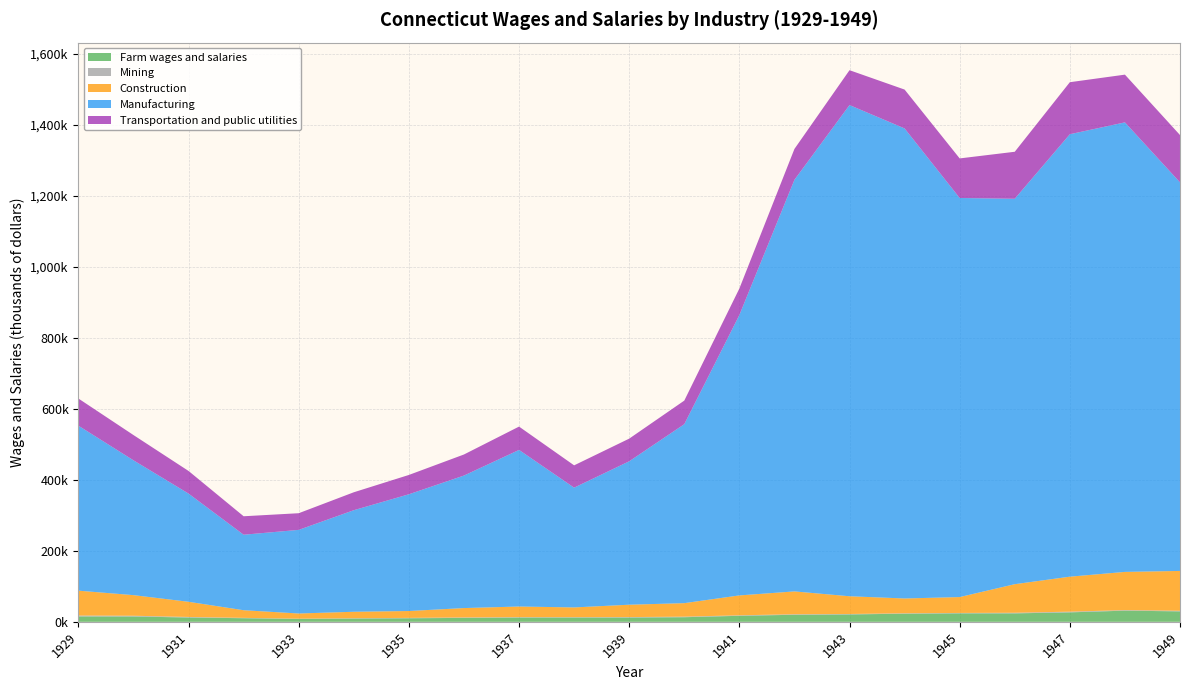

Reading left to right, list all the values displayed in this chart.

Farm wages and salaries: 1929=15152	1930=15038	1931=12119	1932=10167	1933=8145	1934=9135	1935=10013	1936=11038	1937=12000	1938=12049	1939=11976	1940=12975	1941=16959	1942=19842	1943=20856	1944=22855	1945=23896	1946=23803	1947=26627	1948=31436	1949=29411
Mining: 1929=2600	1930=2100	1931=1600	1932=1000	1933=700	1934=1000	1935=1100	1936=1300	1937=1200	1938=1100	1939=1400	1940=1600	1941=1400	1942=1500	1943=1203	1944=1197	1945=1100	1946=1699	1947=2000	1948=1556	1949=1722
Construction: 1929=70000	1930=58000	1931=42700	1932=21500	1933=14600	1934=18200	1935=19300	1936=26400	1937=29900	1938=27400	1939=34800	1940=38000	1941=56000	1942=64300	1943=49940	1944=41699	1945=44715	1946=80482	1947=98517	1948=107594	1949=112166
Manufacturing: 1929=464600	1930=379700	1931=304700	1932=212600	1933=235500	1934=286000	1935=328800	1936=373200	1937=441000	1938=337300	1939=403900	1940=504000	1941=789600	1942=1159200	1943=1383279	1944=1323677	1945=1123876	1946=1085413	1947=1245976	1948=1265959	1949=1094299
Transportation and public utilities: 1929=76500	1930=71100	1931=63700	1932=52000	1933=46900	1934=50500	1935=54400	1936=59300	1937=65700	1938=62800	1939=63800	1940=66400	1941=74600	1942=86900	1943=98162	1944=109441	1945=111422	1946=132354	1947=146524	1948=134397	1949=133261